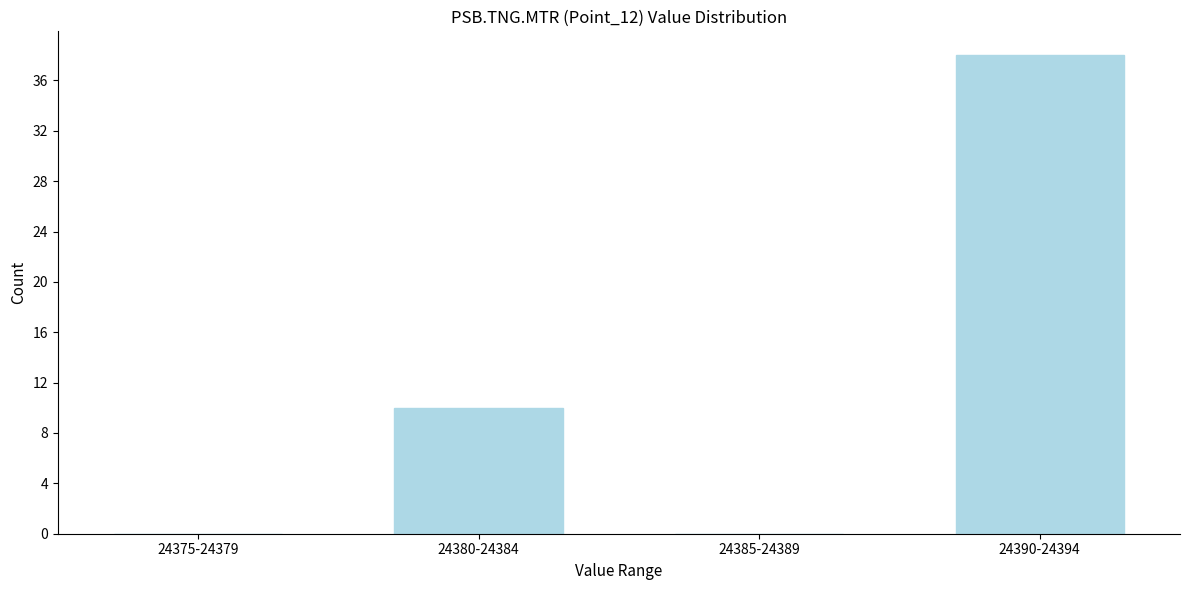

Reading left to right, extract all data points from this chart.

24375-24379=0	24380-24384=10	24385-24389=0	24390-24394=38